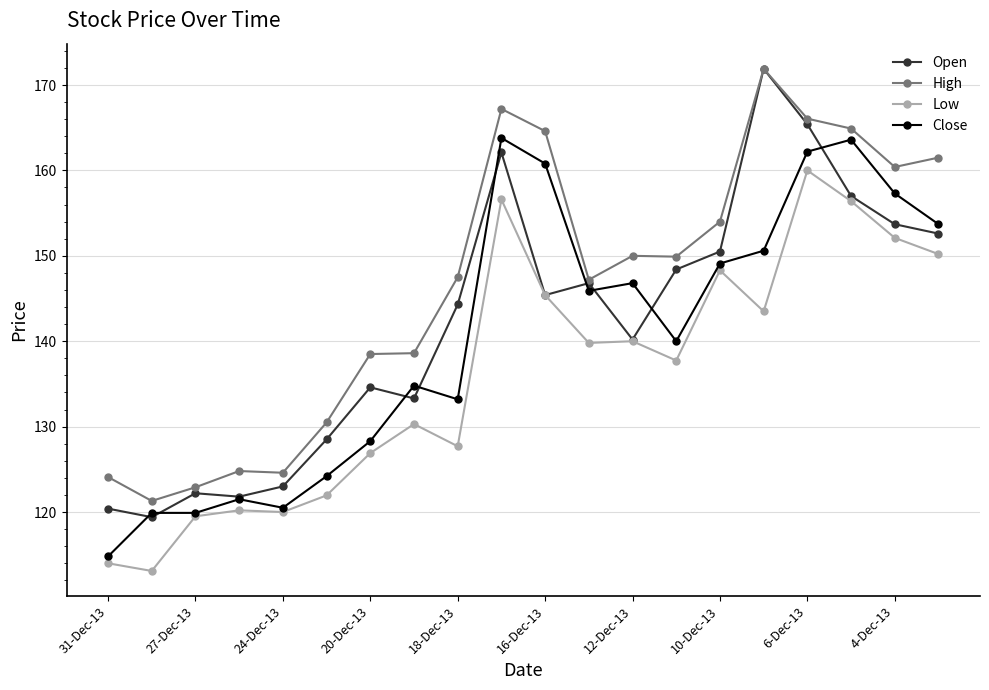

In Open, how many points are higher than both neighbors (excluding endpoints)?

5